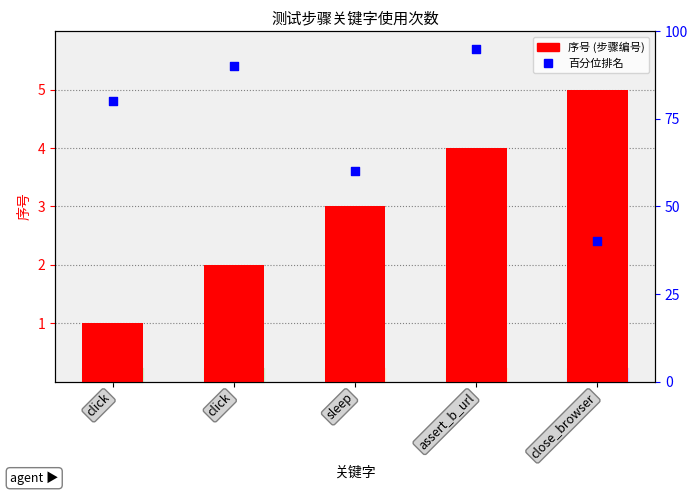

What are all the series names shown in the legend?

序号, 百分位排名